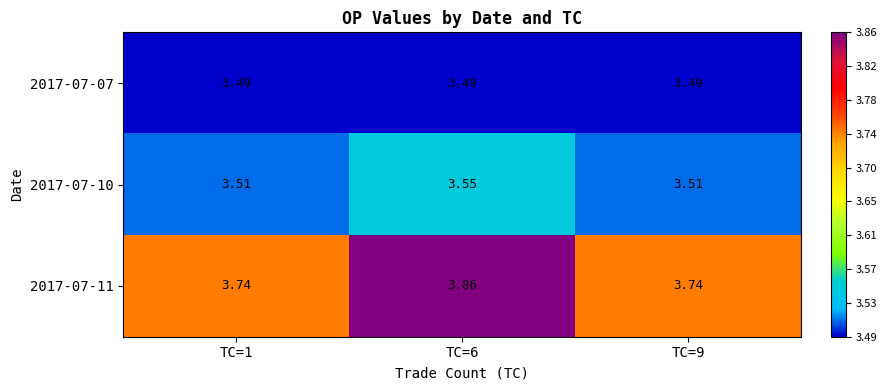

Is the value of 2017-07-11 at TC=6 greater than the value of 2017-07-07 at TC=6?

Yes